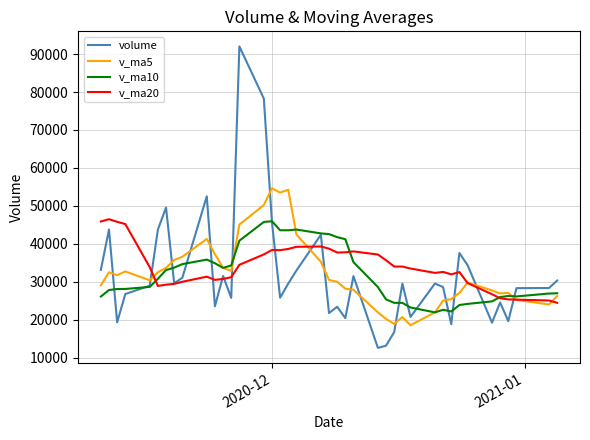

True or false: volume has more than 2 interior local peaks.

True